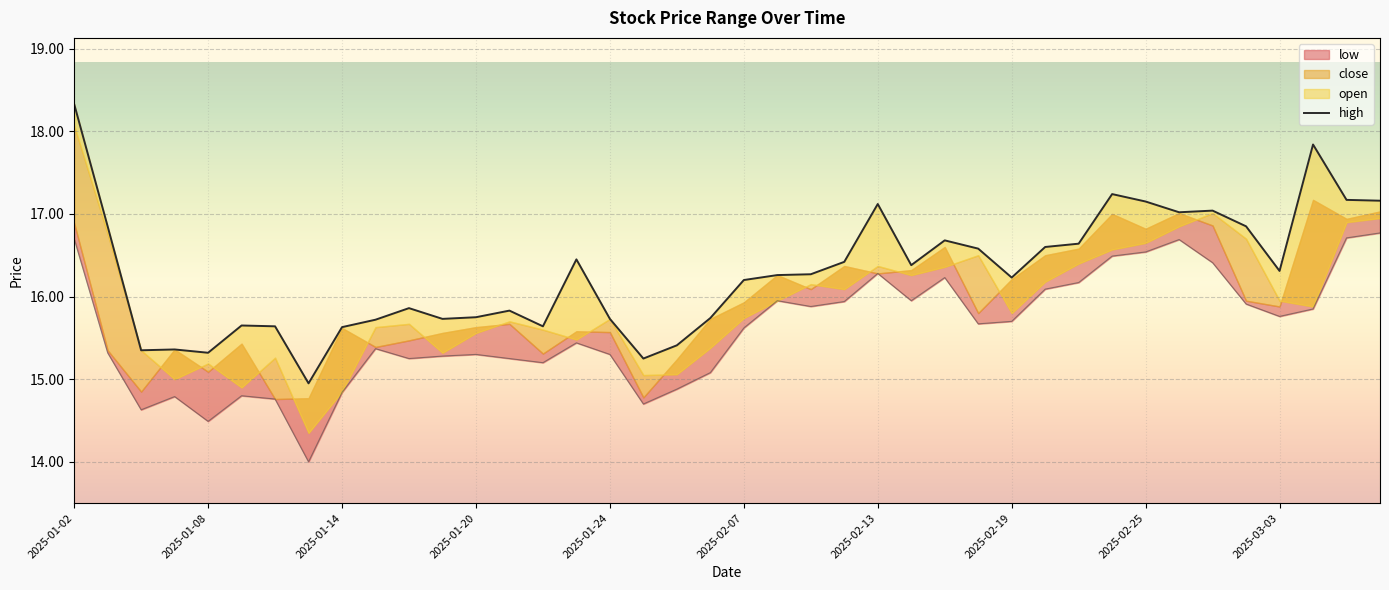

True or false: high and low_line cross at least once.

False